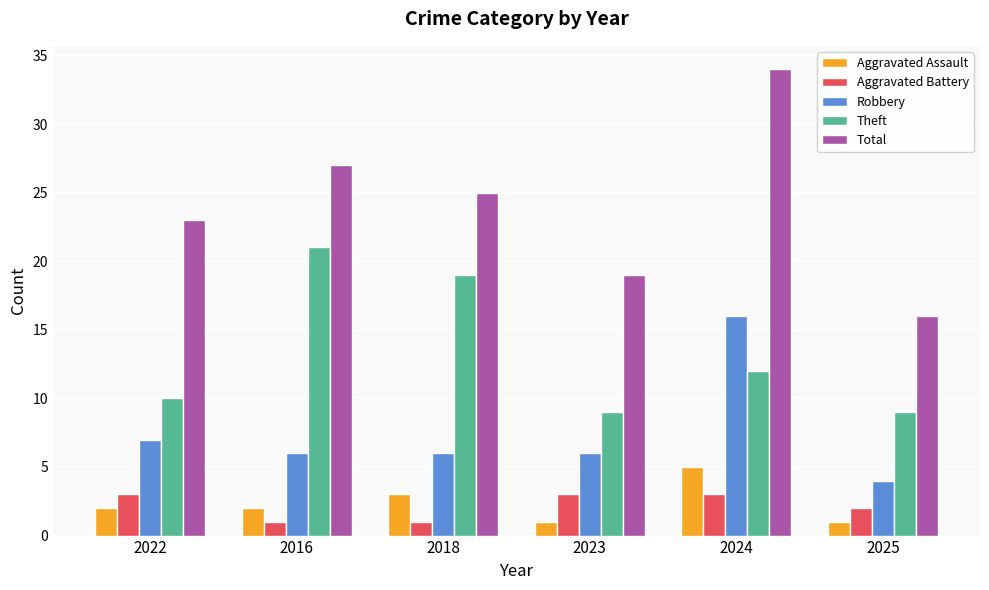

The Theft series shows 6 at 2025. True or false?

False